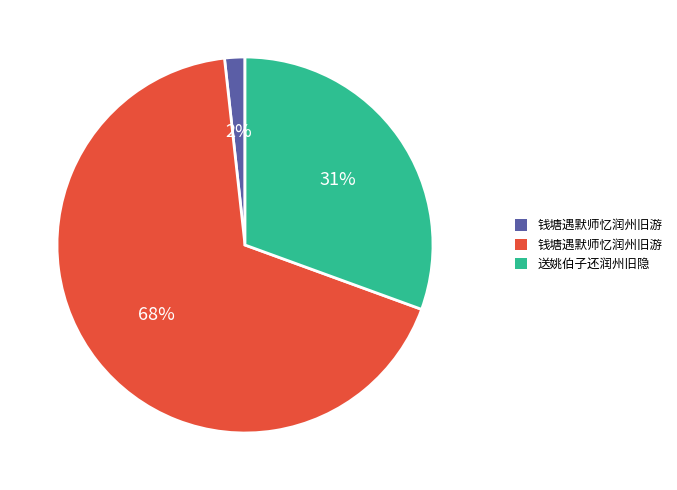

Is there a majority slice in this chart?

Yes